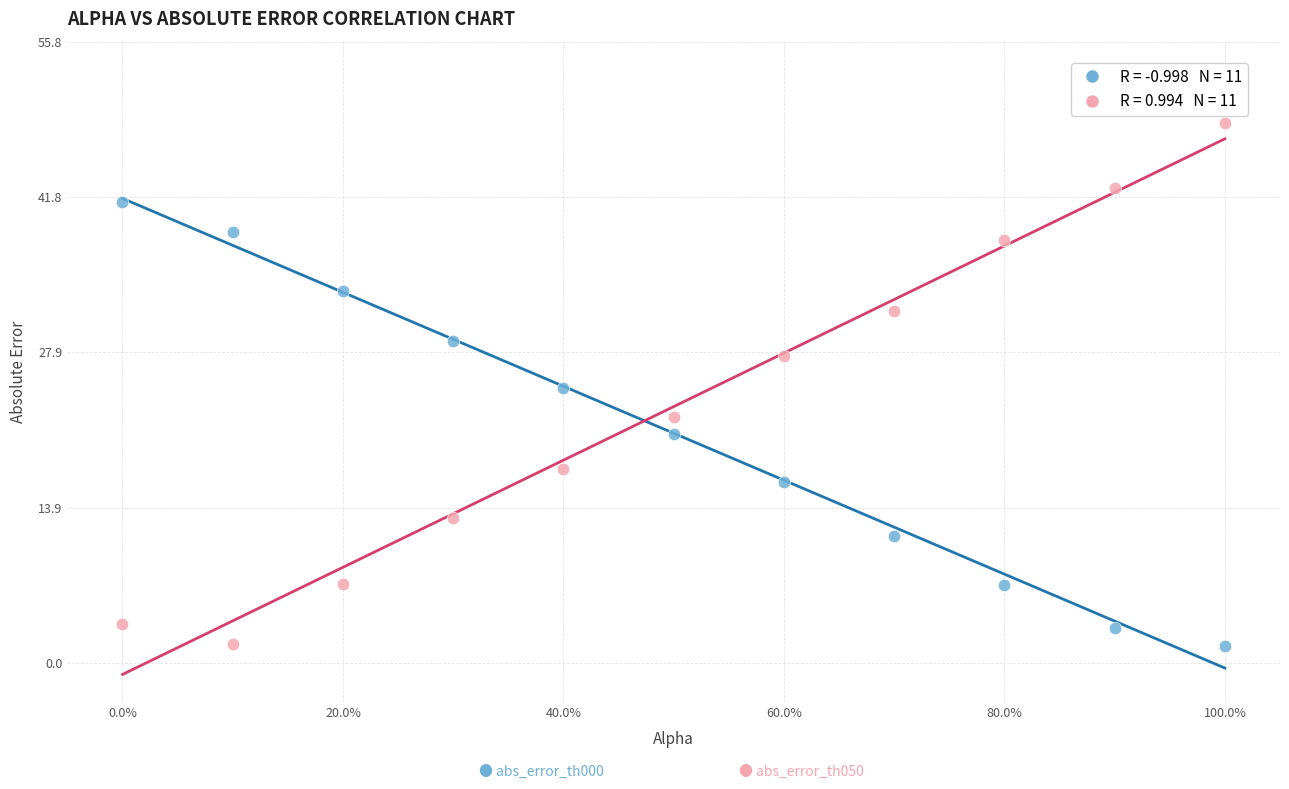

Across all data points, what is the range of Y values (max minus min)?

46.9